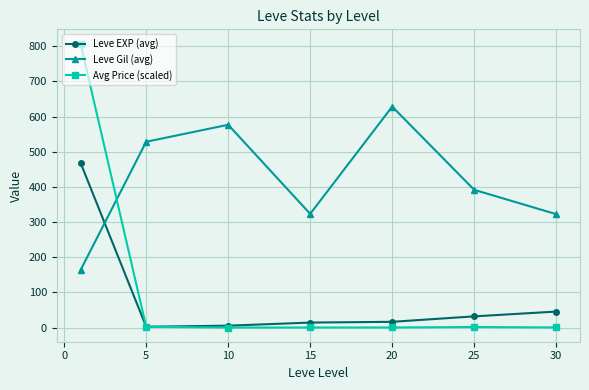

List the series in order of their peak value, lowest first.

Leve EXP (avg), Leve Gil (avg), Avg Price (scaled)